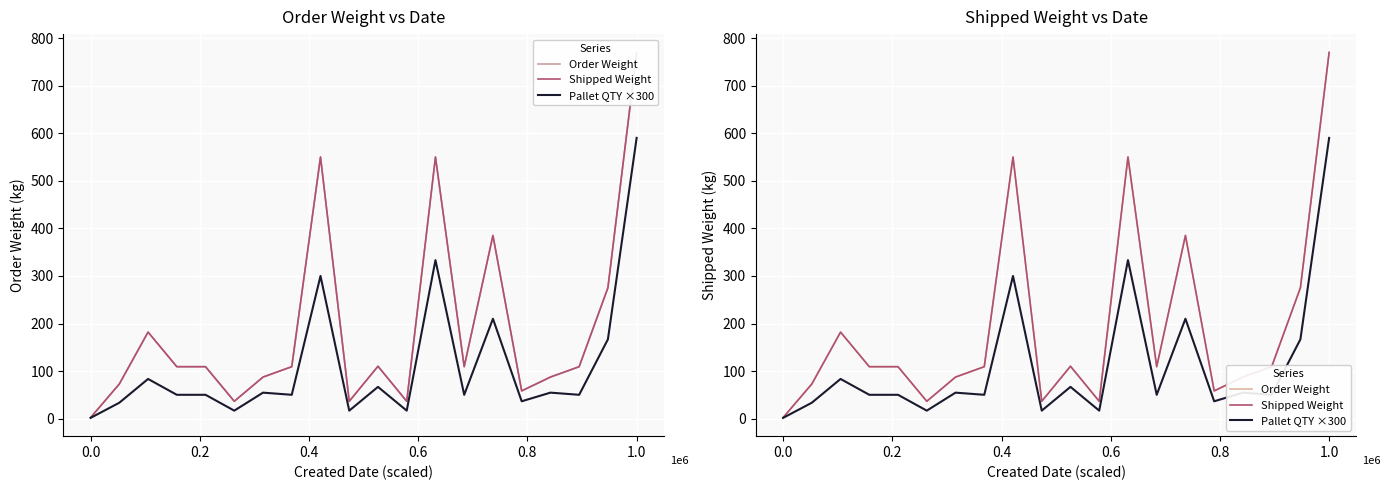

True or false: Pallet QTY ×300 and Shipped Weight cross at least once.

False